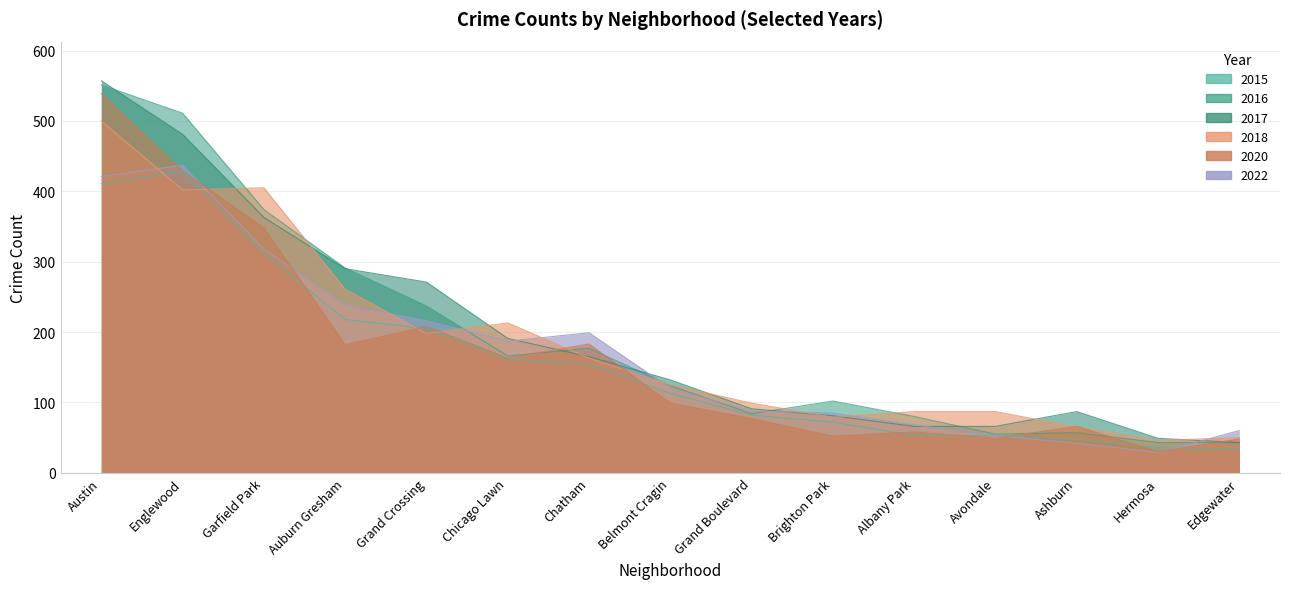

In 2018, how many points are higher than both neighbors (excluding endpoints)?

2